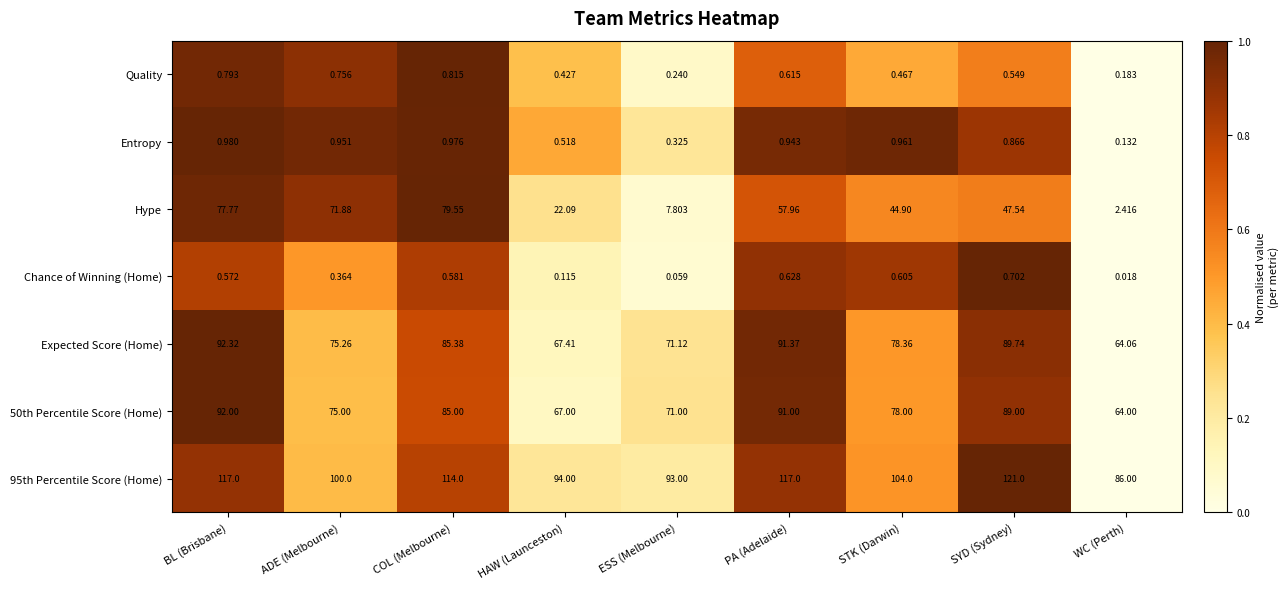

How many values in the 50th Percentile Score (Home) series are below 78?

4